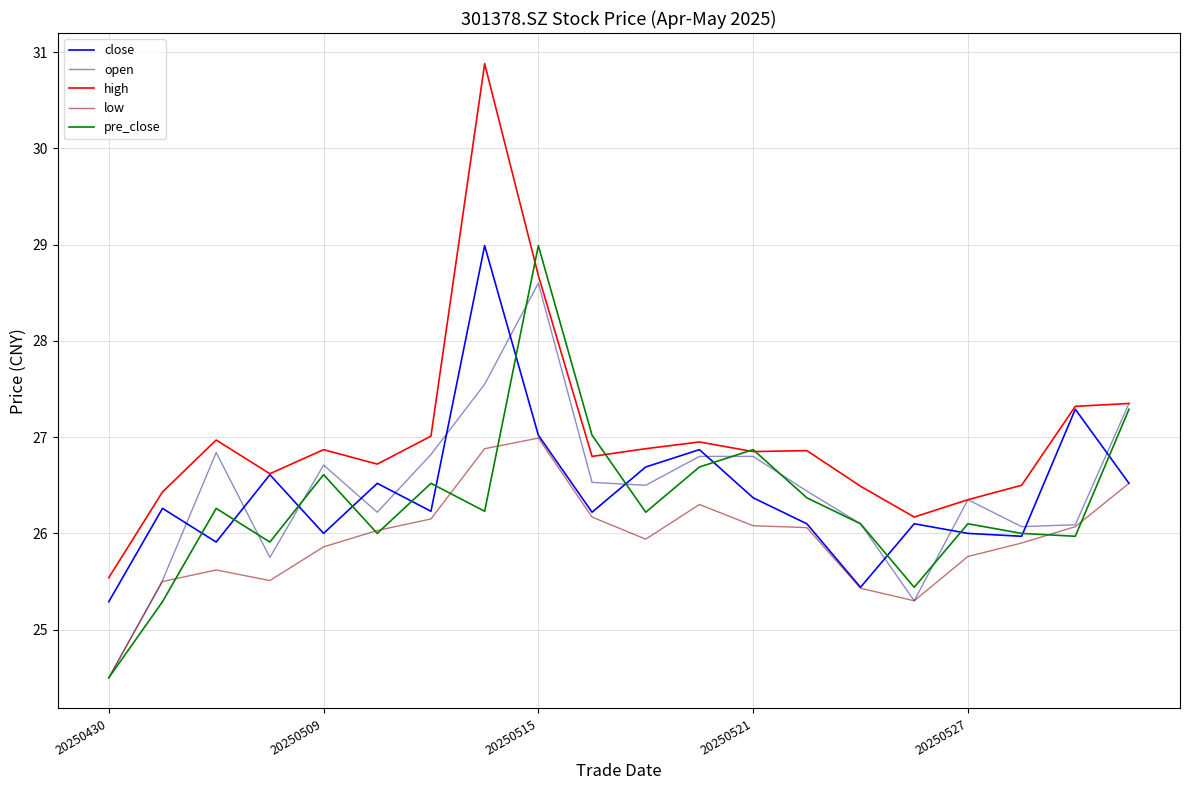

How many lines are shown in the chart?

5